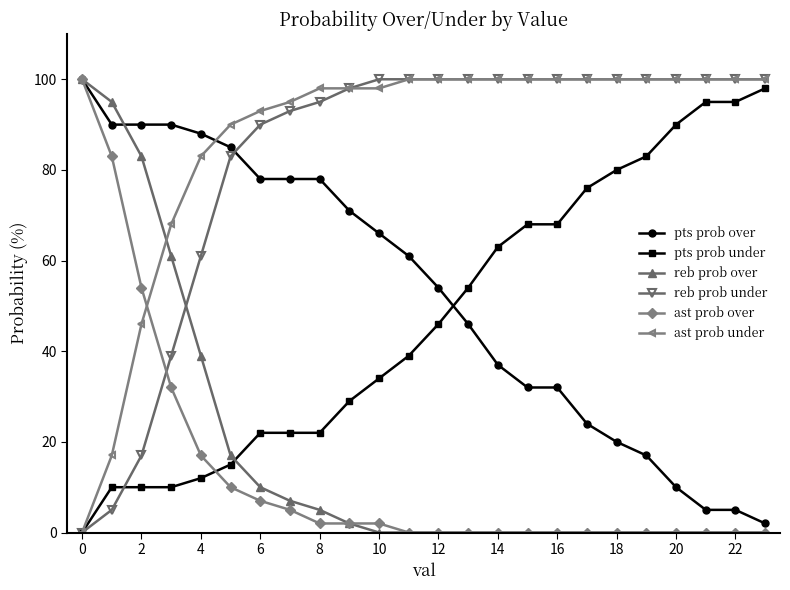

What is the maximum value for reb prob under?

100